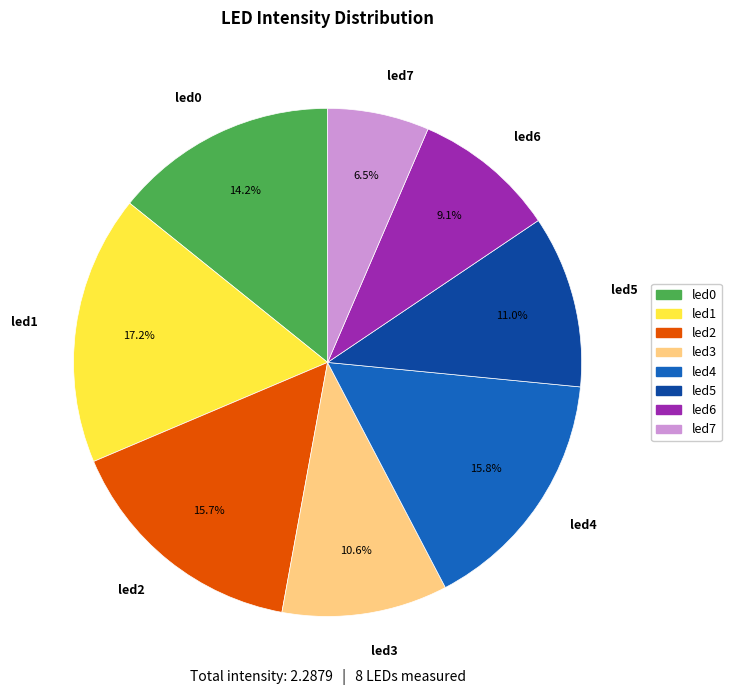

To the nearest percent, what is the average slice percentage?

12%